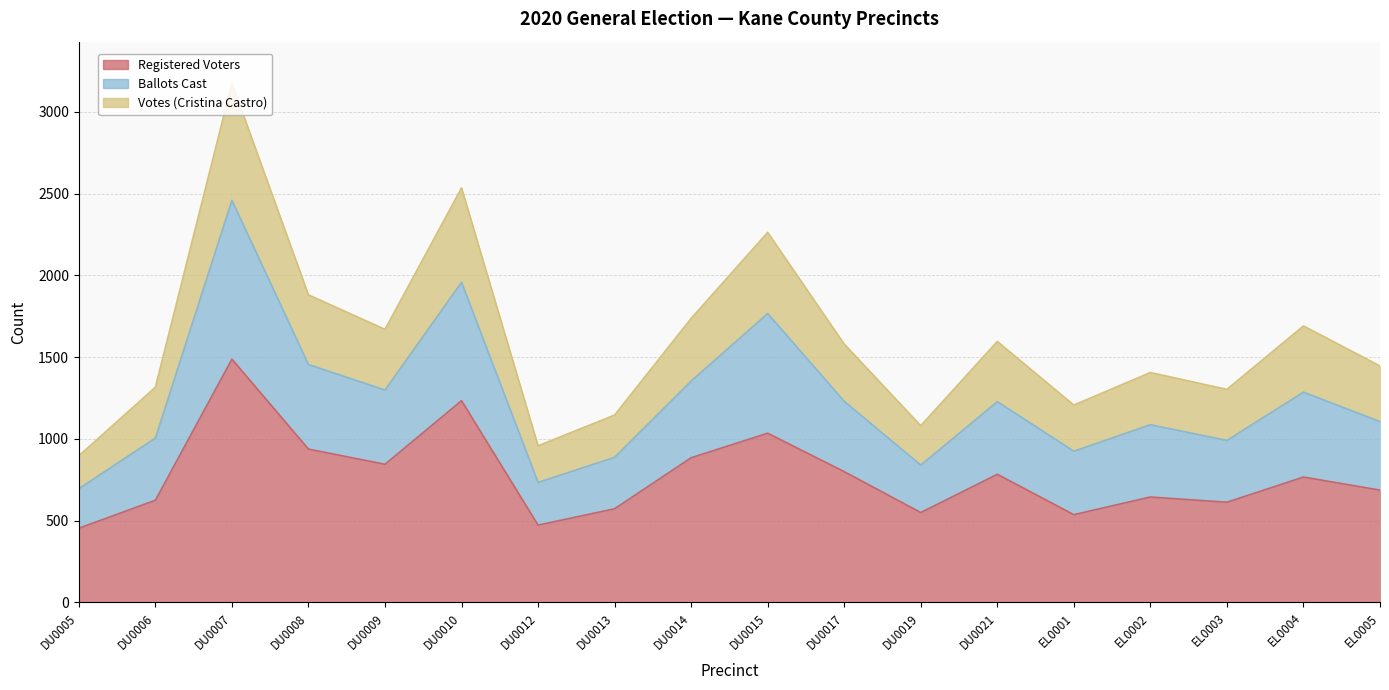

The Ballots Cast series shows 1354 at DU0014. True or false?

True